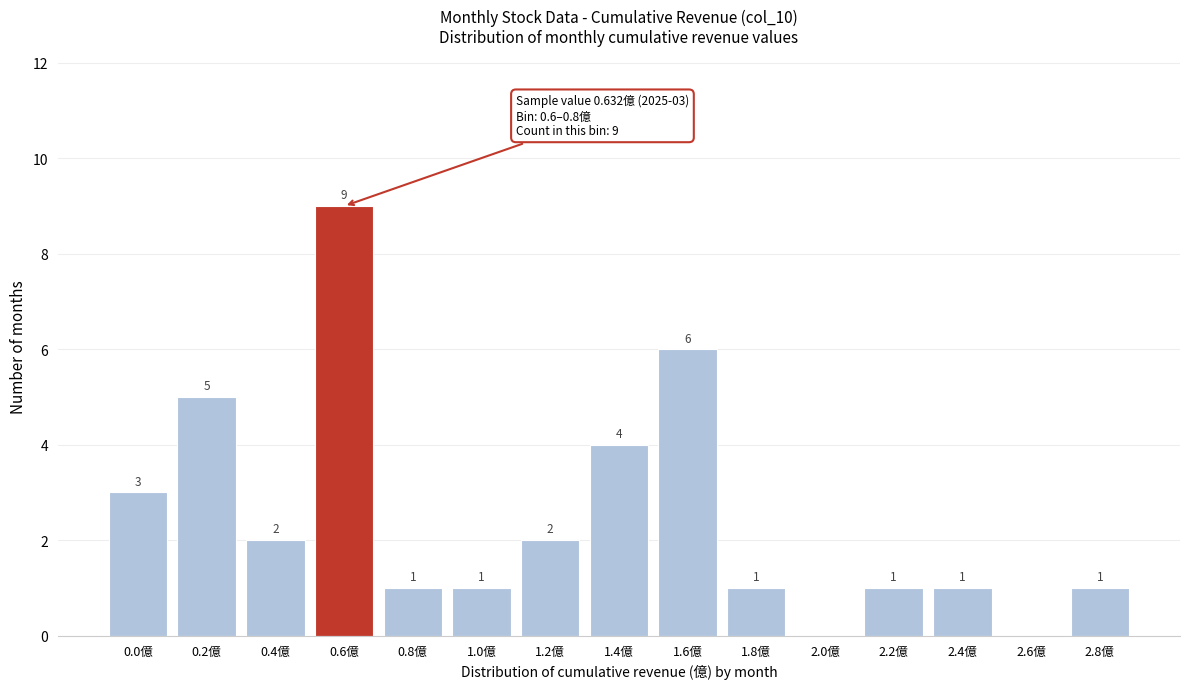

Reading left to right, transcribe all the data shown in this chart.

0.0億=3	0.2億=5	0.4億=2	0.6億=9	0.8億=1	1.0億=1	1.2億=2	1.4億=4	1.6億=6	1.8億=1	2.0億=0	2.2億=1	2.4億=1	2.6億=0	2.8億=1